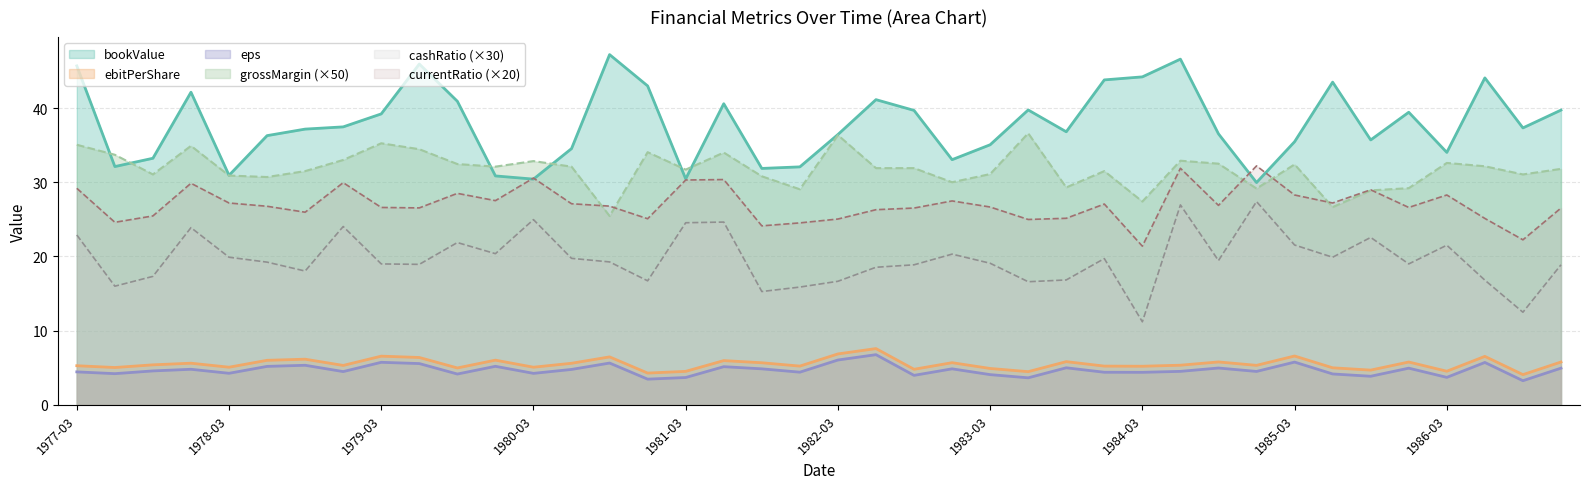

The value of grossMargin at 1981-12-31 is 29.0. True or false?

True